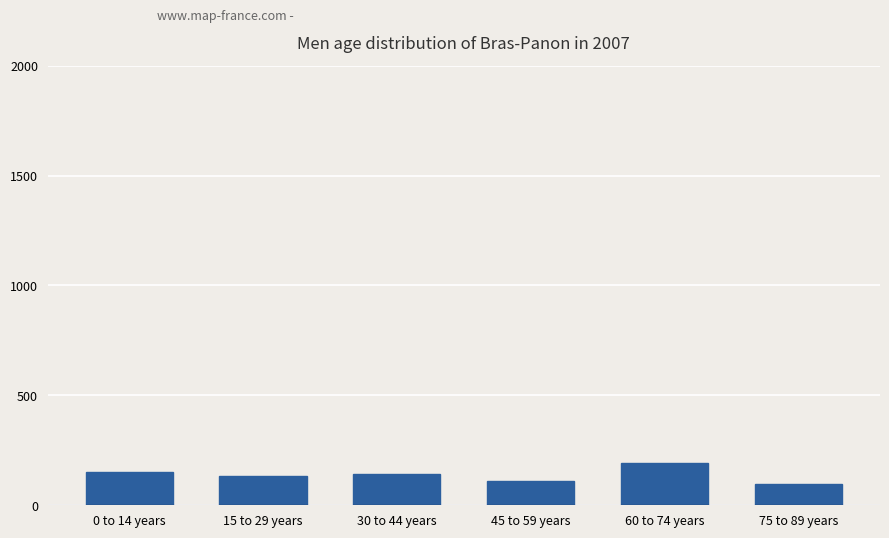

What is the change in value from 0 to 14 years to 75 to 89 years?

-52